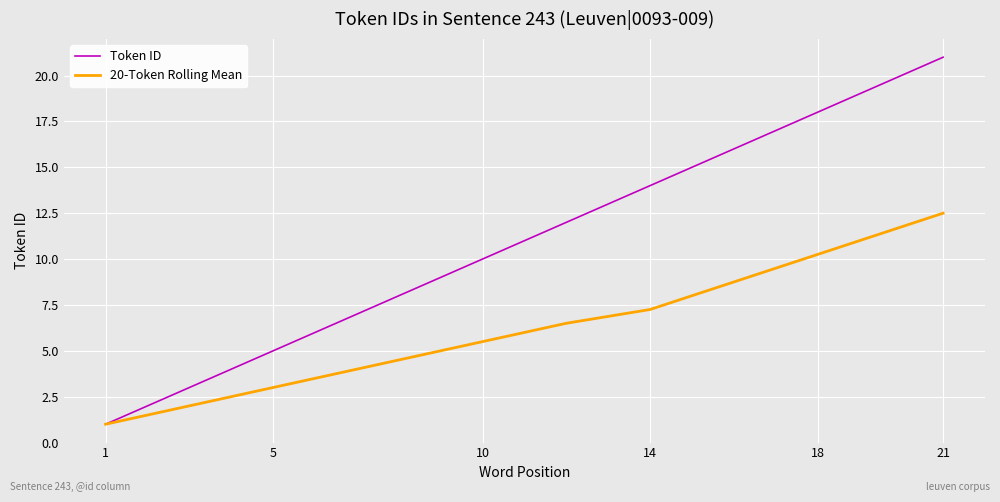

What is the maximum value for Token ID?

21.0